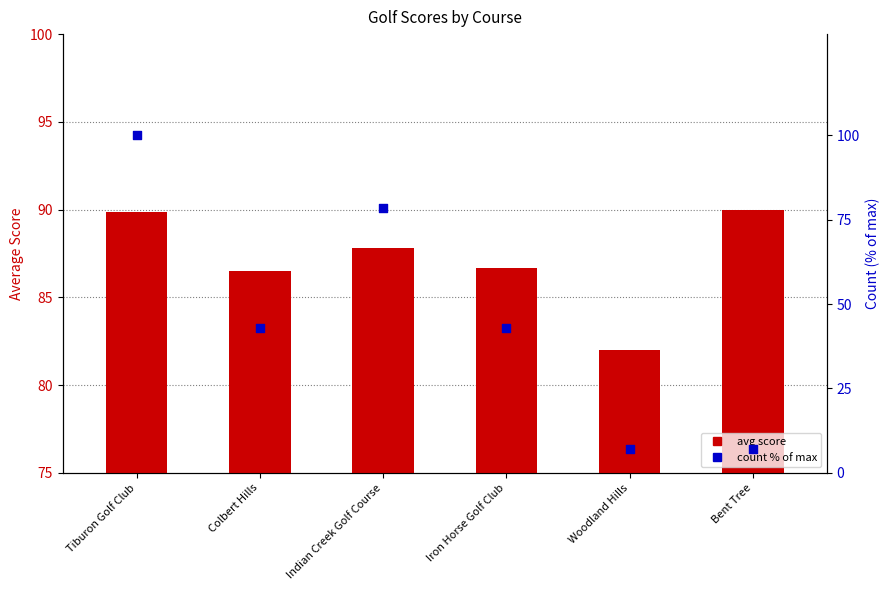

Which series reaches the minimum Y coordinate?

count %